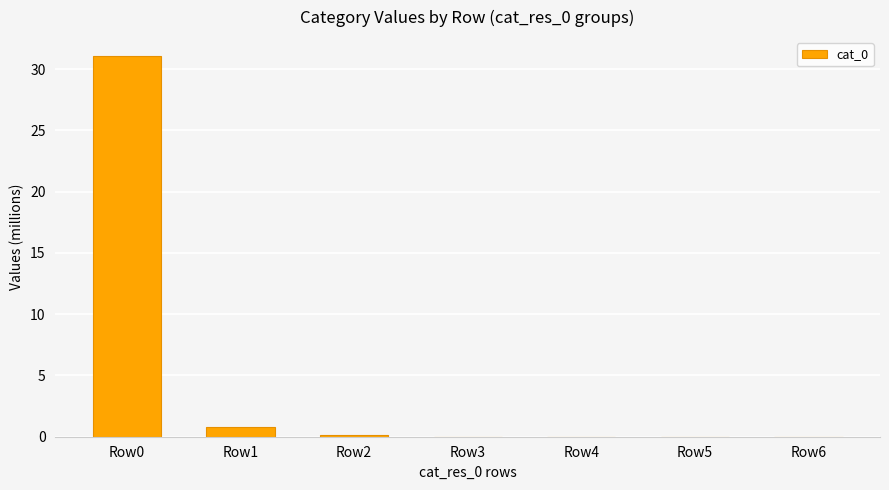

What is the greatest value displayed?

31.1